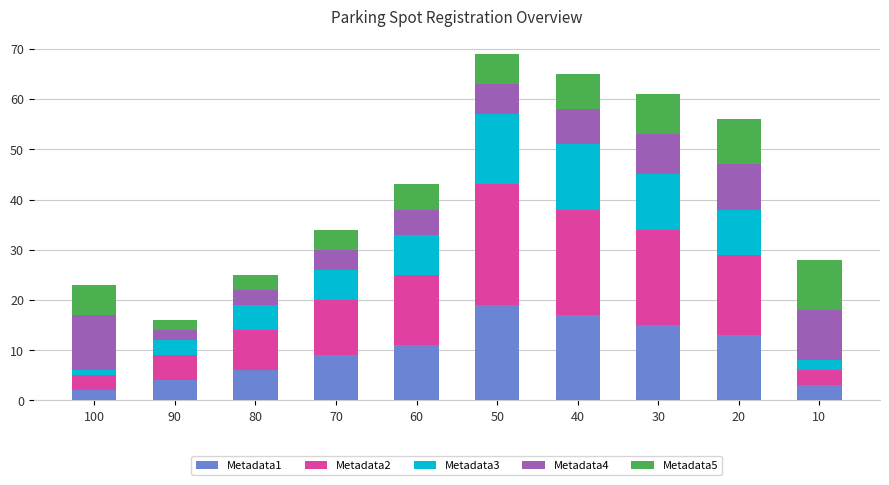

What is the total value across all series at 60?

43